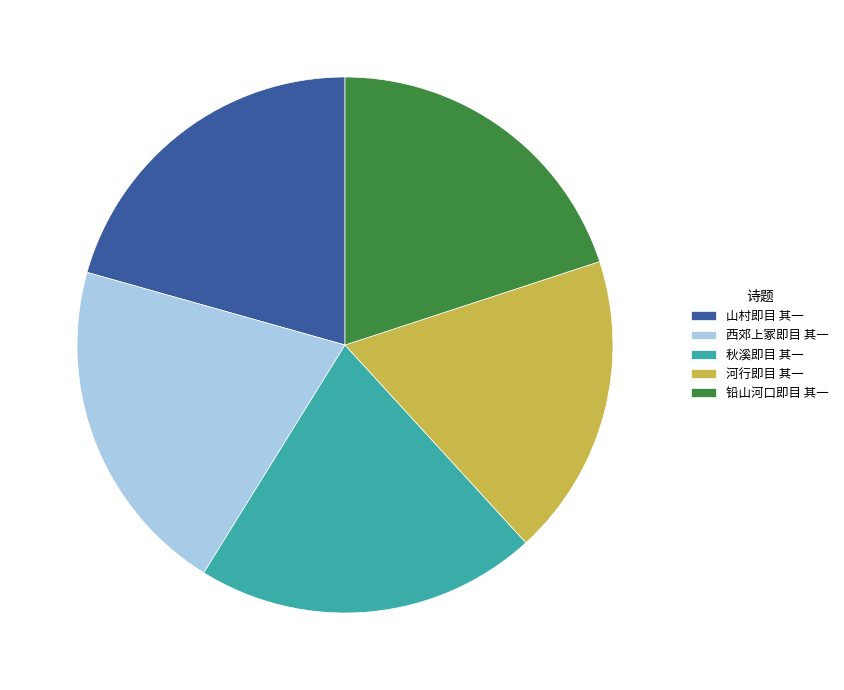

How many segments does this pie chart have?

5